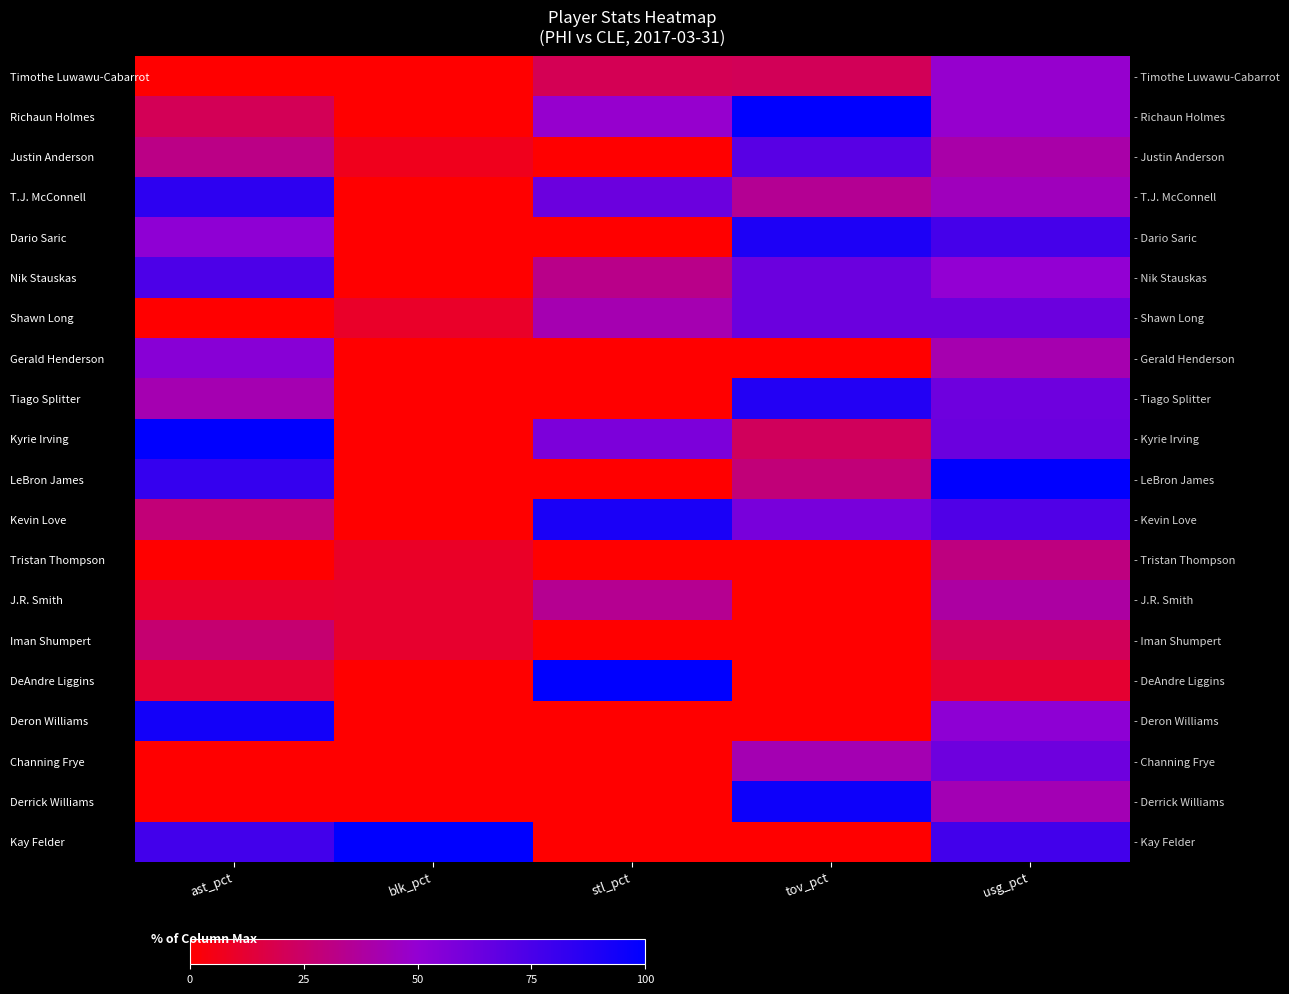

What is the sum of the Deron Williams values at usg_pct and stl_pct?

51.8